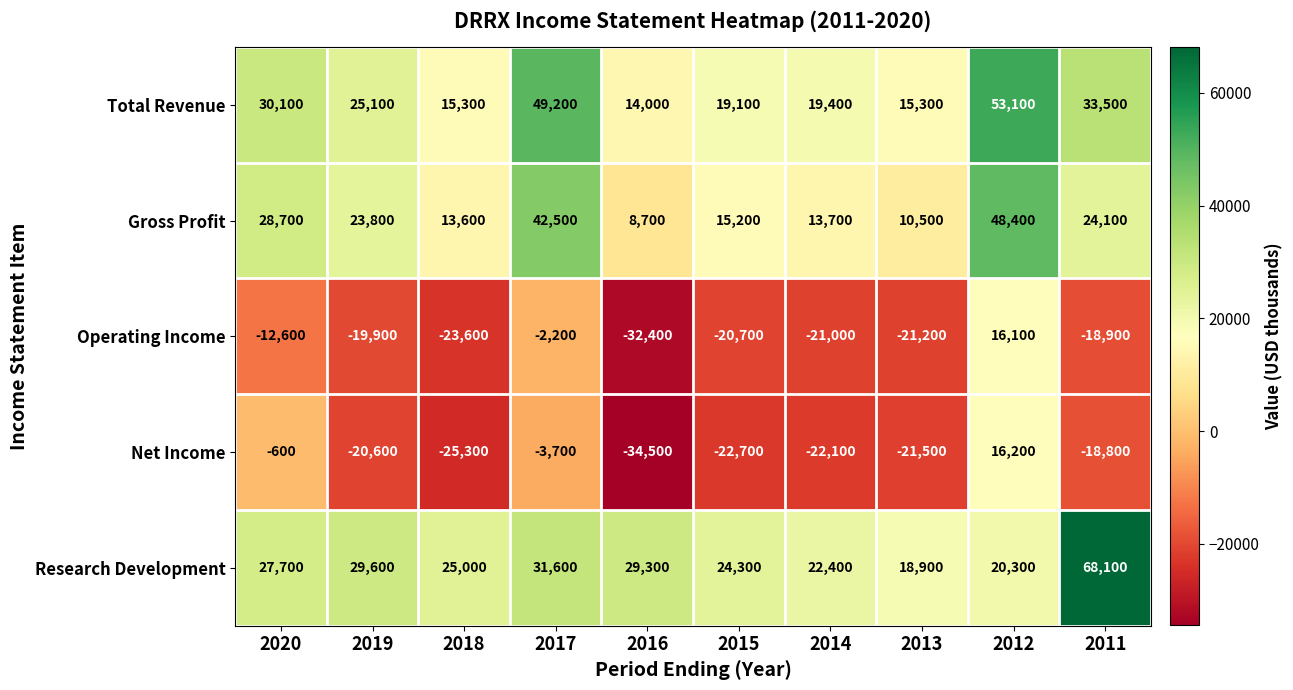

List the series in order of their peak value, highest first.

Research Development, Total Revenue, Gross Profit, Net Income, Operating Income